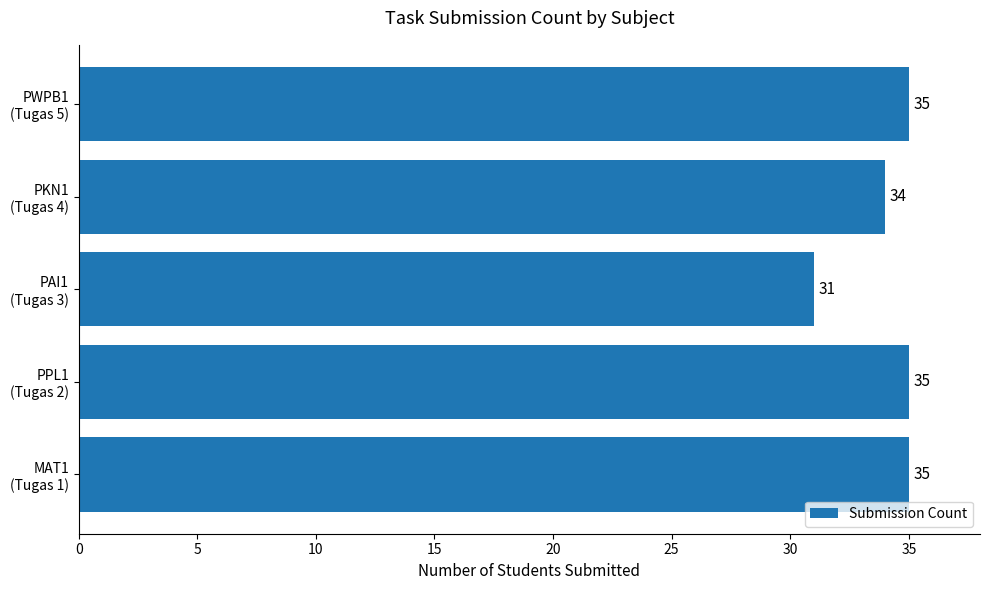

What is the average value?

34